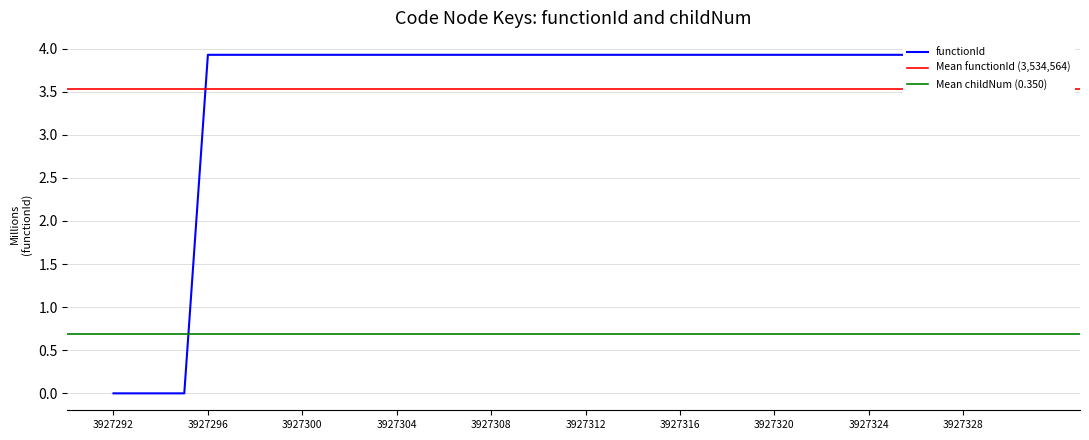

Rank the categories by value from lowest to highest.

3927292, 3927293, 3927294, 3927295, 3927296, 3927297, 3927298, 3927299, 3927300, 3927301, 3927302, 3927303, 3927304, 3927305, 3927306, 3927307, 3927308, 3927309, 3927310, 3927311, 3927312, 3927313, 3927314, 3927315, 3927316, 3927317, 3927318, 3927319, 3927320, 3927321, 3927322, 3927323, 3927324, 3927325, 3927326, 3927327, 3927328, 3927329, 3927330, 3927331